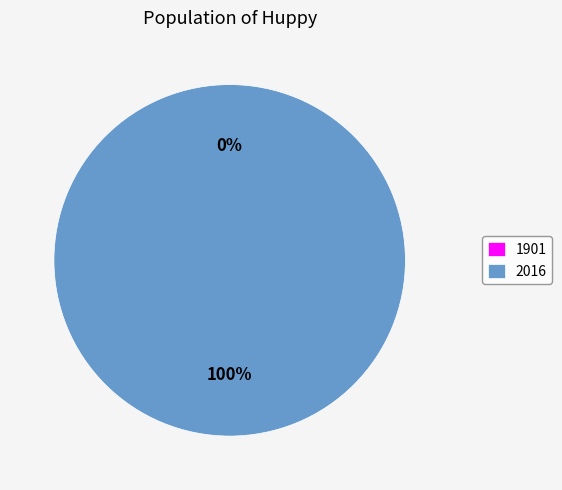

Is there a majority slice in this chart?

Yes